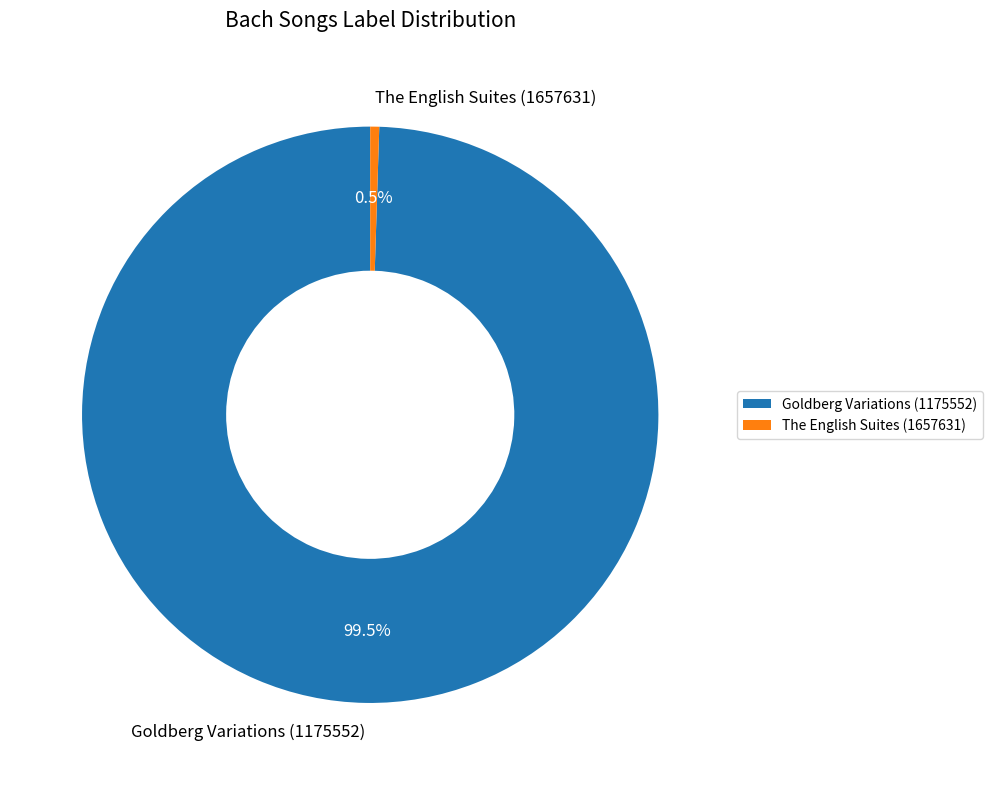

How many segments does this pie chart have?

2